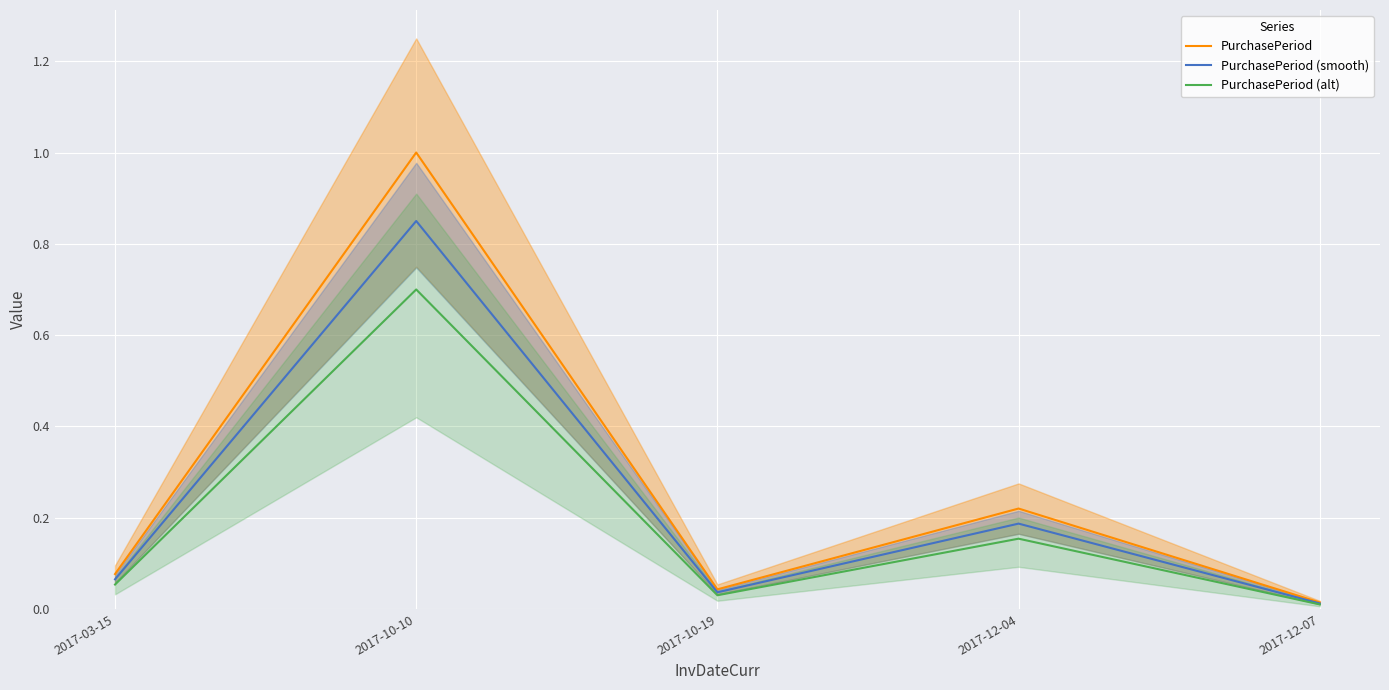

At which category does PurchasePeriod (smooth) reach its first local peak?

2017-10-10